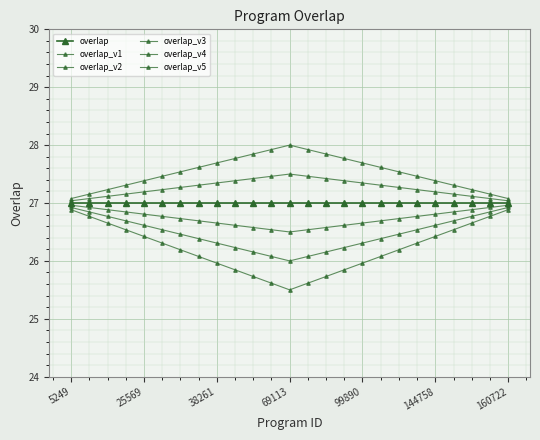

True or false: overlap_v2 and overlap_v1 cross at least once.

False